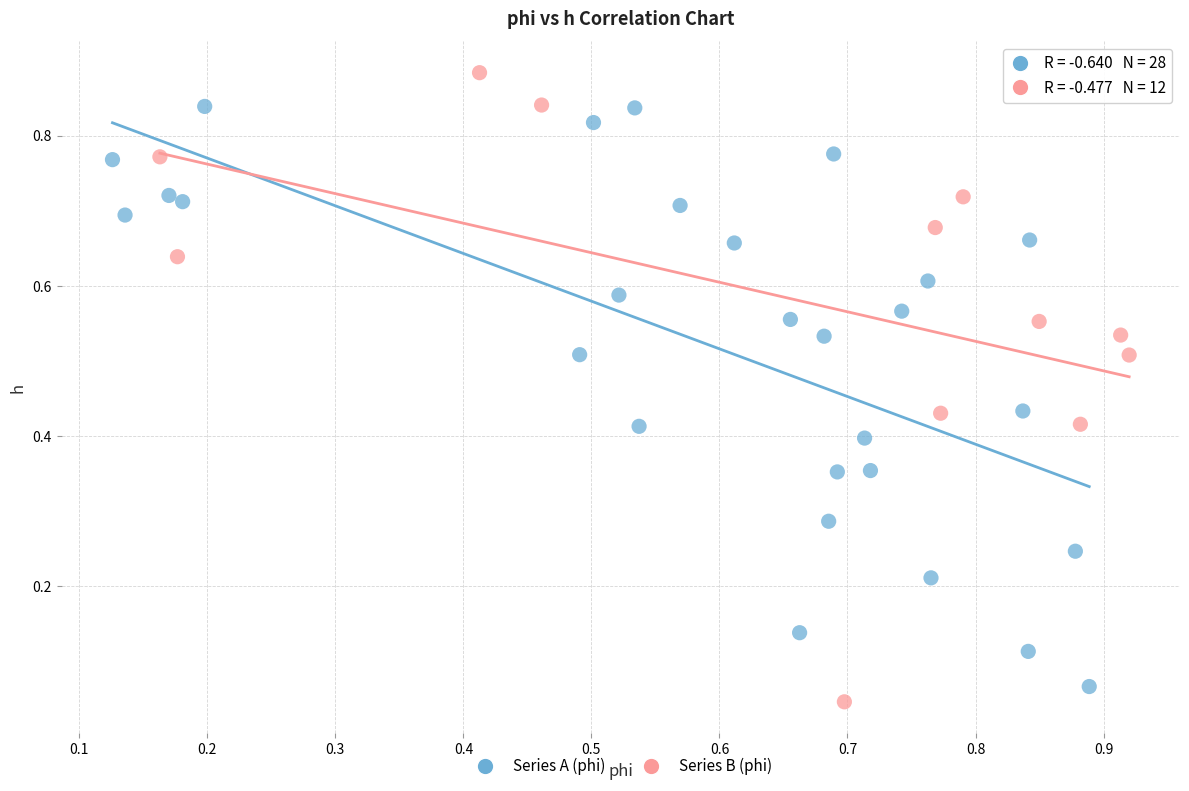

Which series reaches the maximum Y coordinate?

Series B (phi)